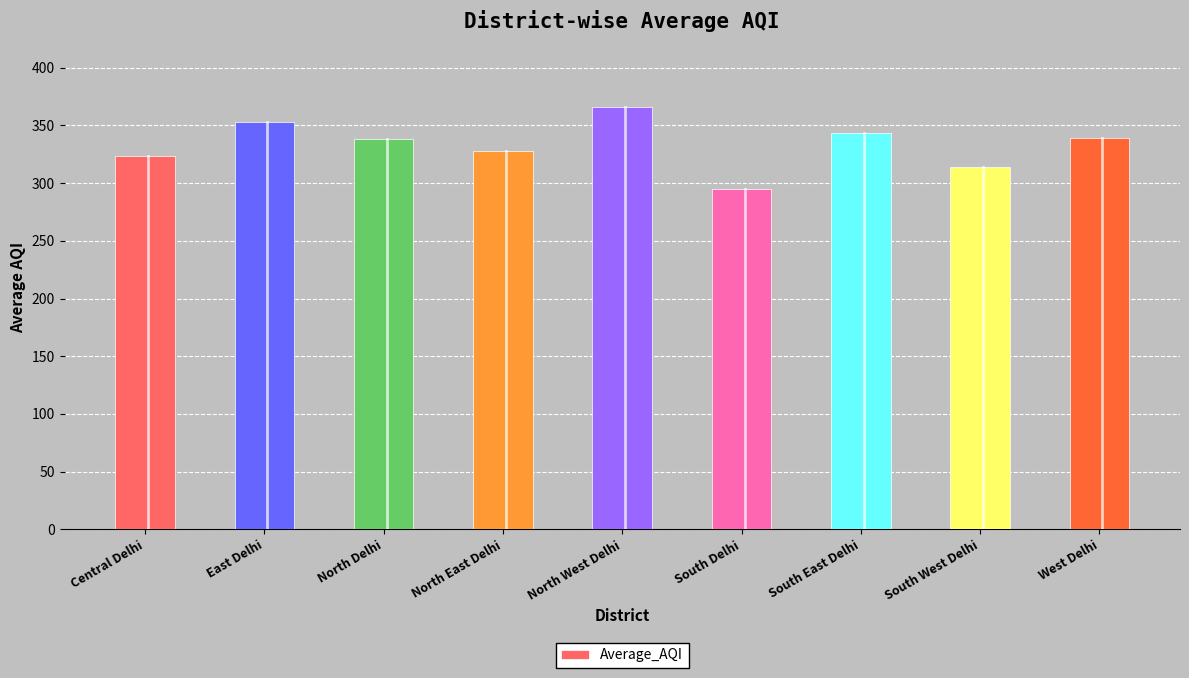

Which has a higher value, Central Delhi or North East Delhi?

North East Delhi